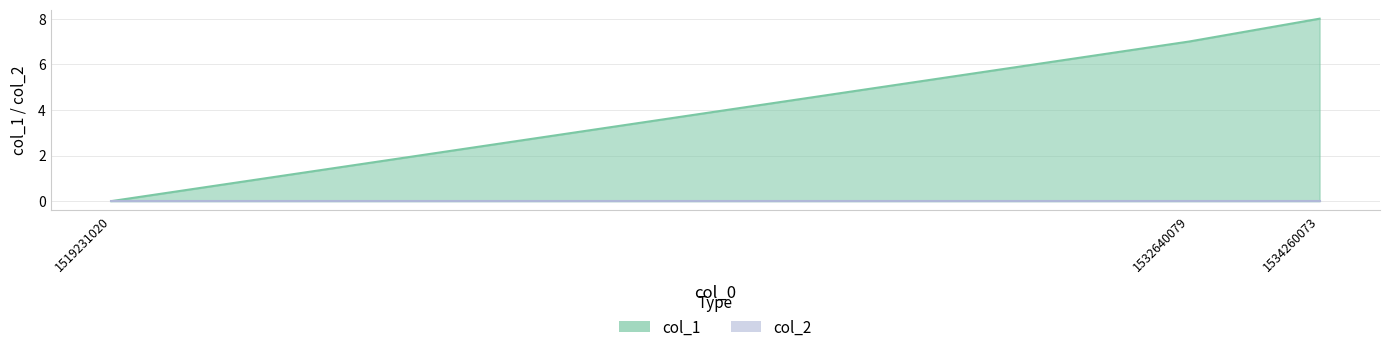

True or false: the data shows 0 at 1519231020.

True